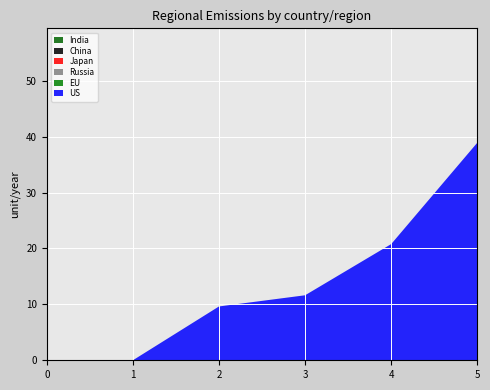

Reading left to right, extract all data points from this chart.

1: 0=0.0	1=0.0	2=9.6	3=11.6	4=20.8	5=38.9
2: 0=0.0	1=0.0	2=0.0	3=0.0	4=0.0	5=0.0
3: 0=0.0	1=0.0	2=0.0	3=0.0	4=0.0	5=0.0
4: 0=0.0	1=0.0	2=0.0	3=0.0	4=0.0	5=0.0
5: 0=0.0	1=0.0	2=0.0	3=0.0	4=0.0	5=0.0
6: 0=0.0	1=0.0	2=0.0	3=0.0	4=0.0	5=0.0